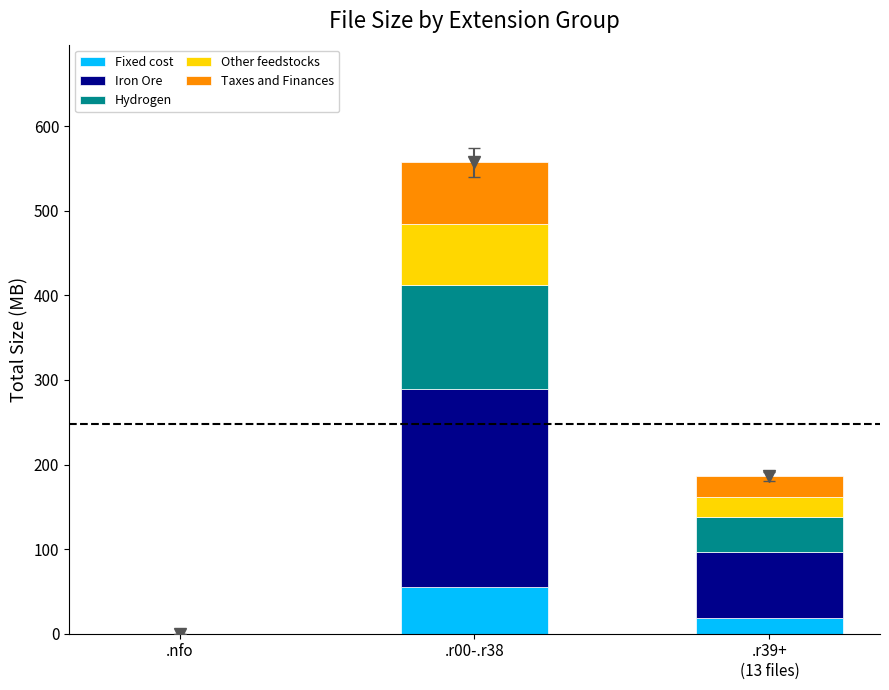

Is it true that Fixed cost equals 27.6 at .r00-.r38?

False